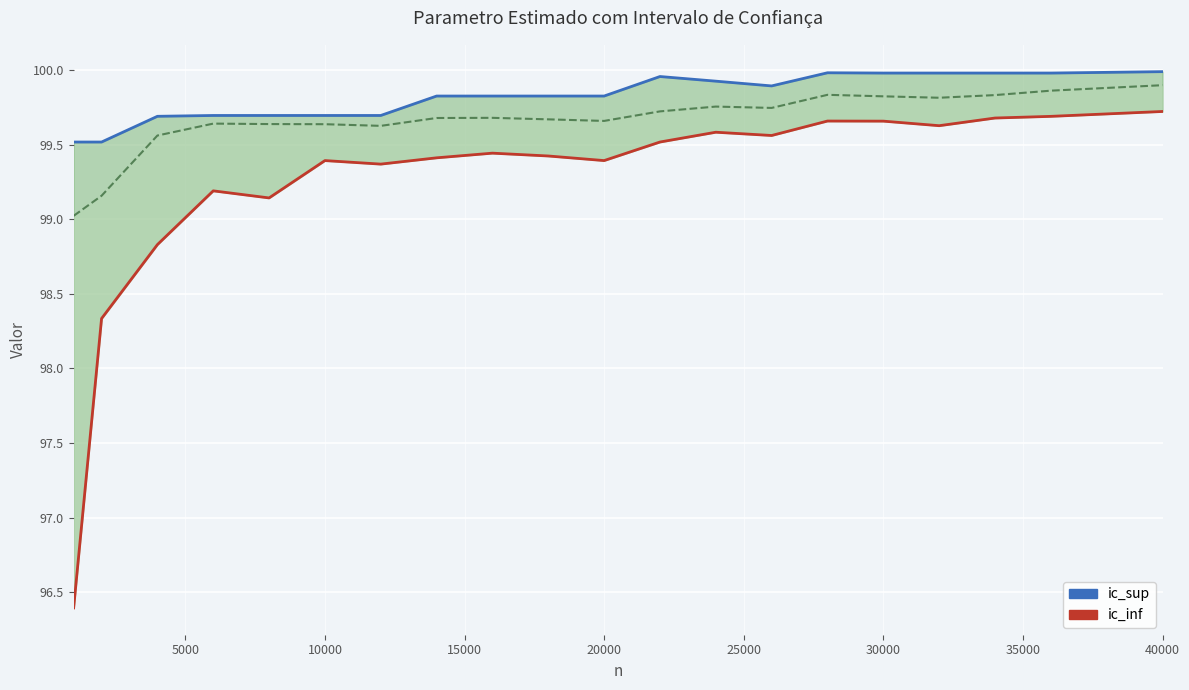

Reading left to right, what are all the values shown in this chart?

ic_sup line: 99.5	99.5	99.7	99.7	99.7	99.7	99.7	99.8	99.8	99.8	99.8	100.0	99.9	99.9	100.0	100.0	100.0	100.0	100.0	100.0
ic_inf line: 96.4	98.3	98.8	99.2	99.1	99.4	99.4	99.4	99.4	99.4	99.4	99.5	99.6	99.6	99.7	99.7	99.6	99.7	99.7	99.7
parametro estimado: 99.0	99.2	99.6	99.6	99.6	99.6	99.6	99.7	99.7	99.7	99.7	99.7	99.8	99.7	99.8	99.8	99.8	99.8	99.9	99.9